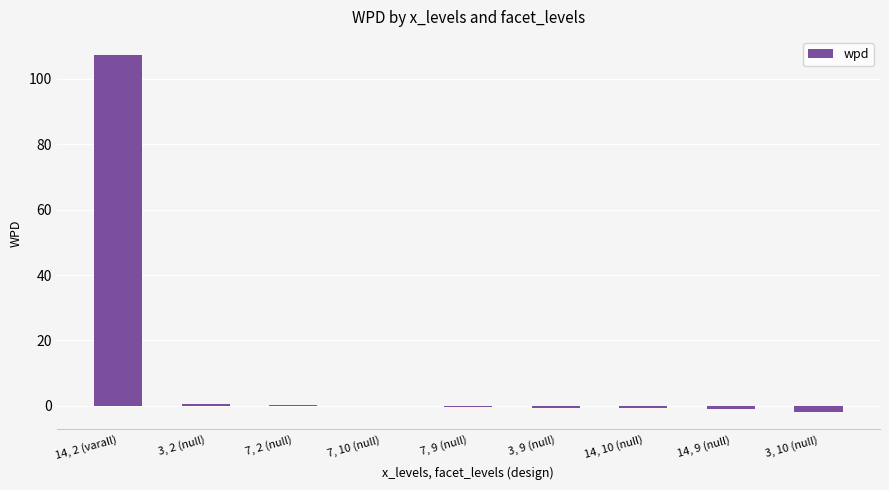

What is the difference between the values at 7, 10 (null) and 3, 2 (null)?

0.6